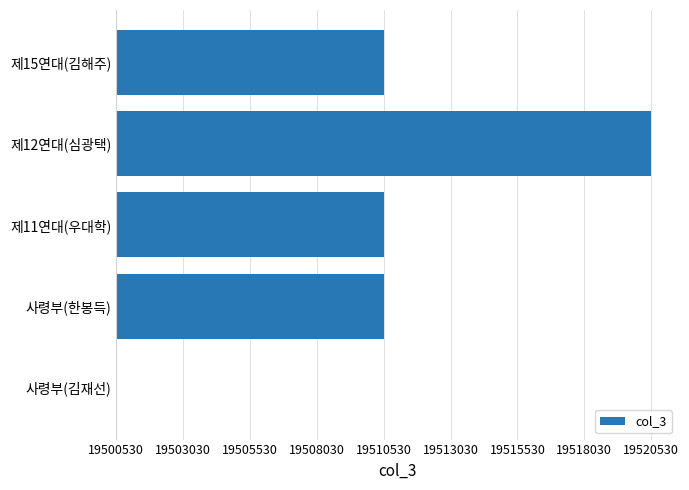

How many bars are there in total?

5